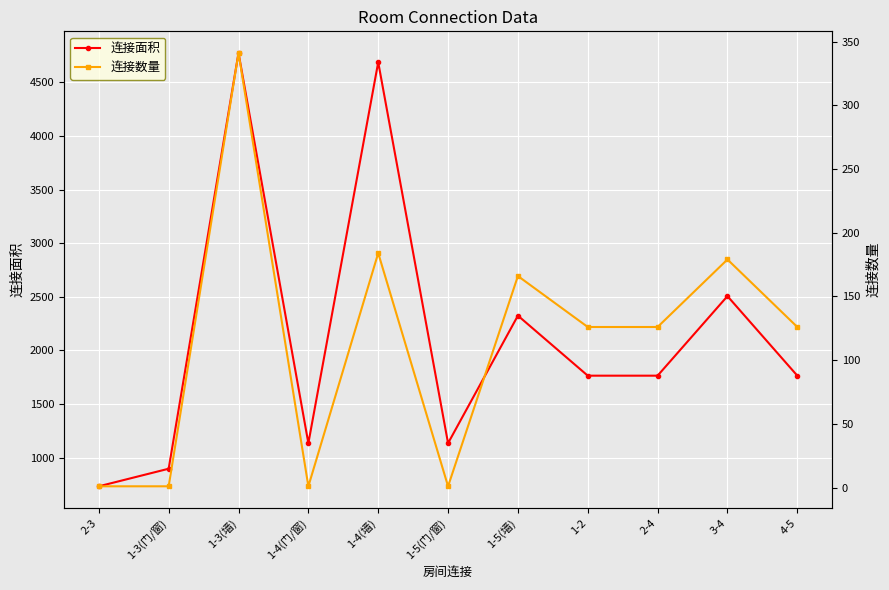

Which series has the largest range (max minus min)?

连接面积